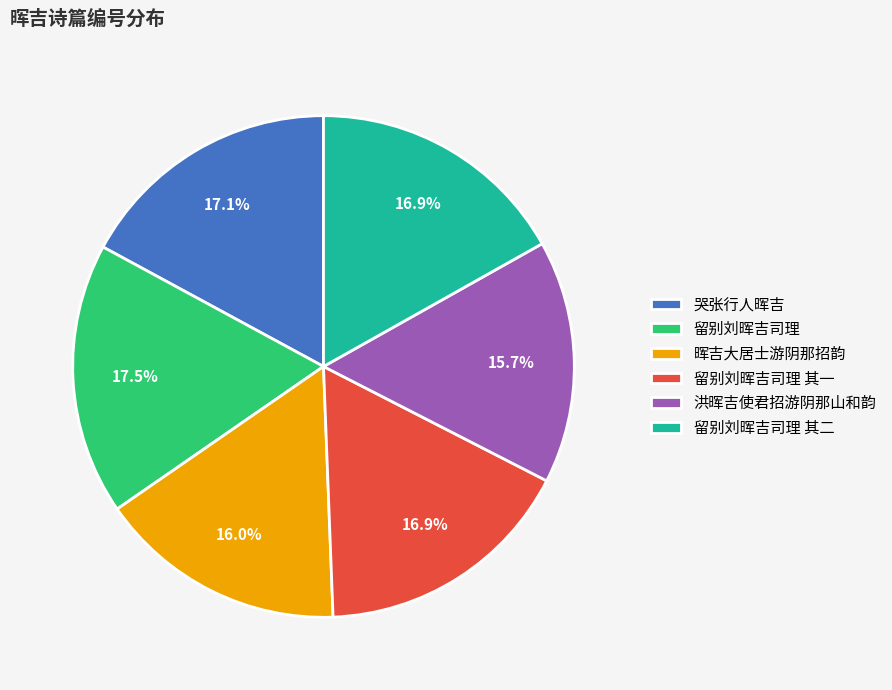

Approximately how many times larger is the value at 哭张行人晖吉 compared to 留别刘晖吉司理 其一?

1.0